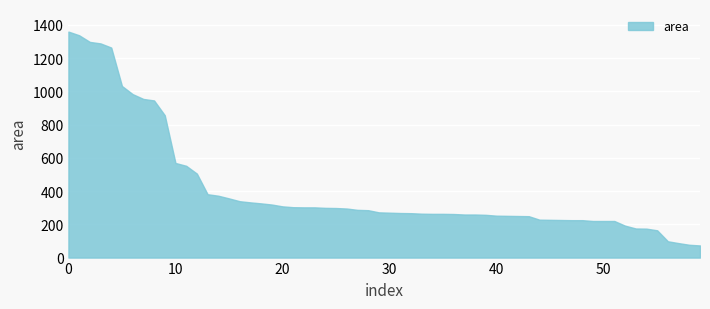

The value at 20 is 308. True or false?

True